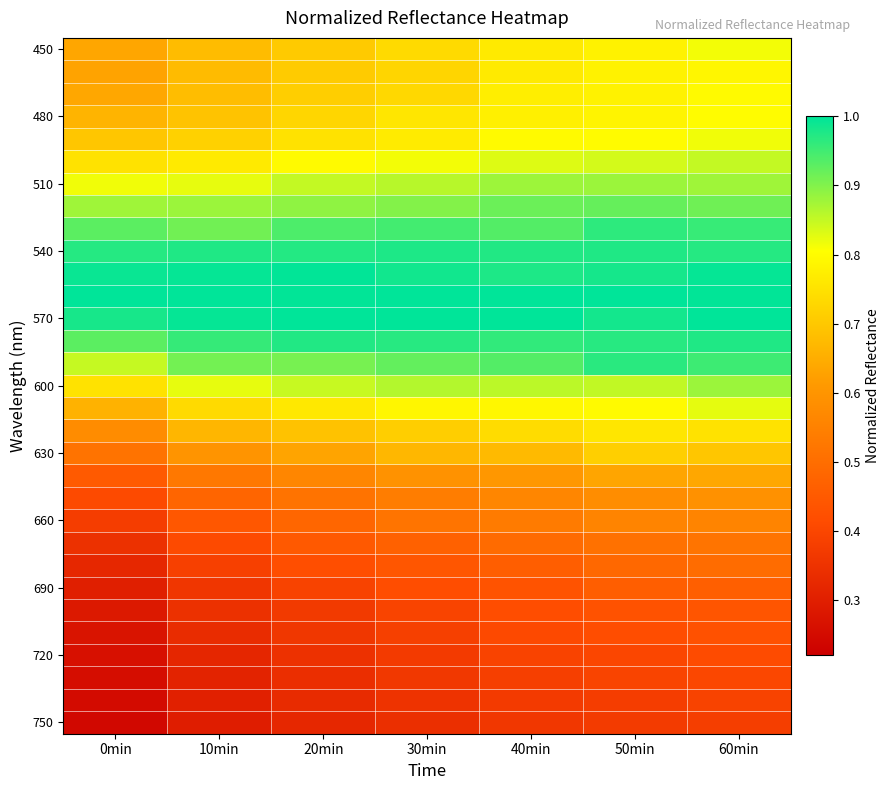

At which category is the sum across all series the highest?

60min